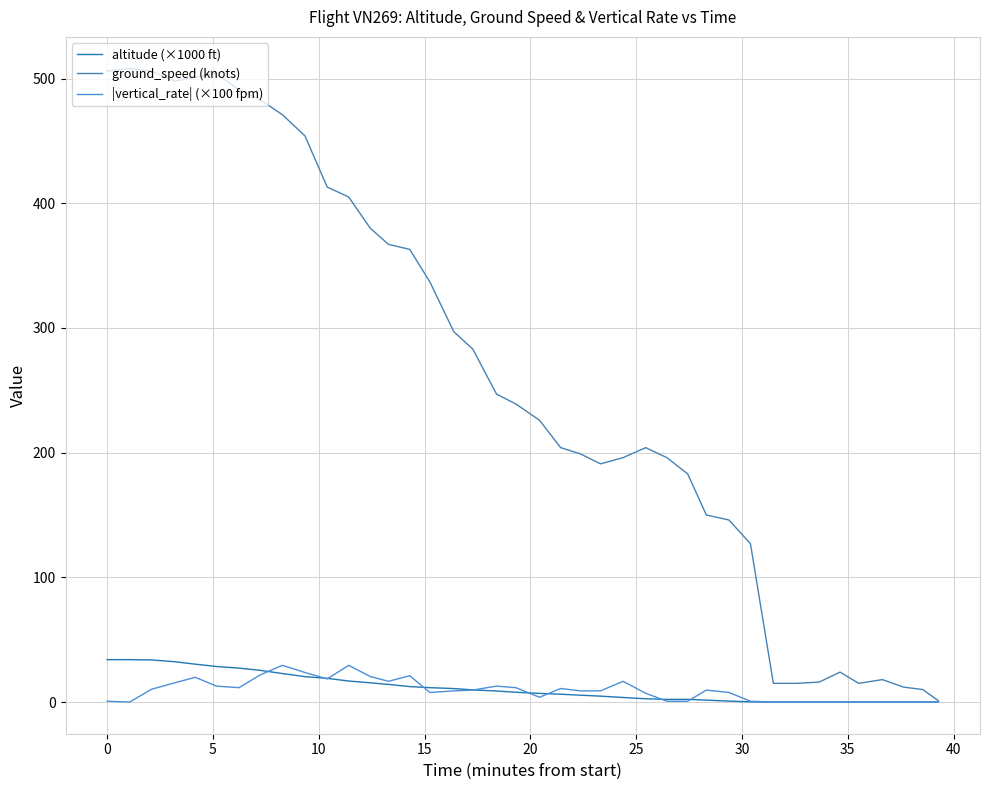

True or false: |vertical_rate| (×100 fpm) has more than 2 interior local peaks.

True